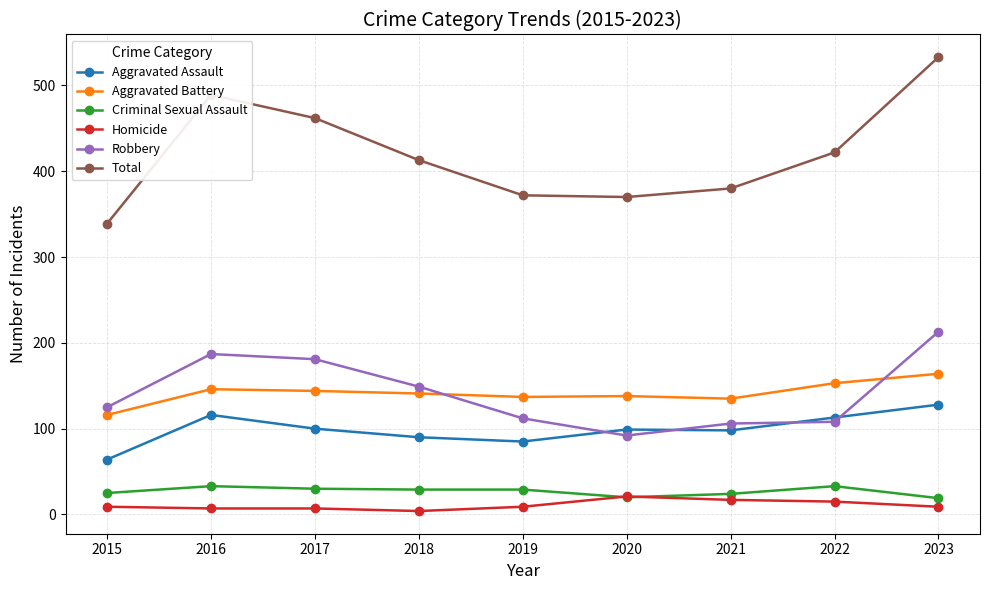

What is the spread (max minus min) of values at 2019?

363